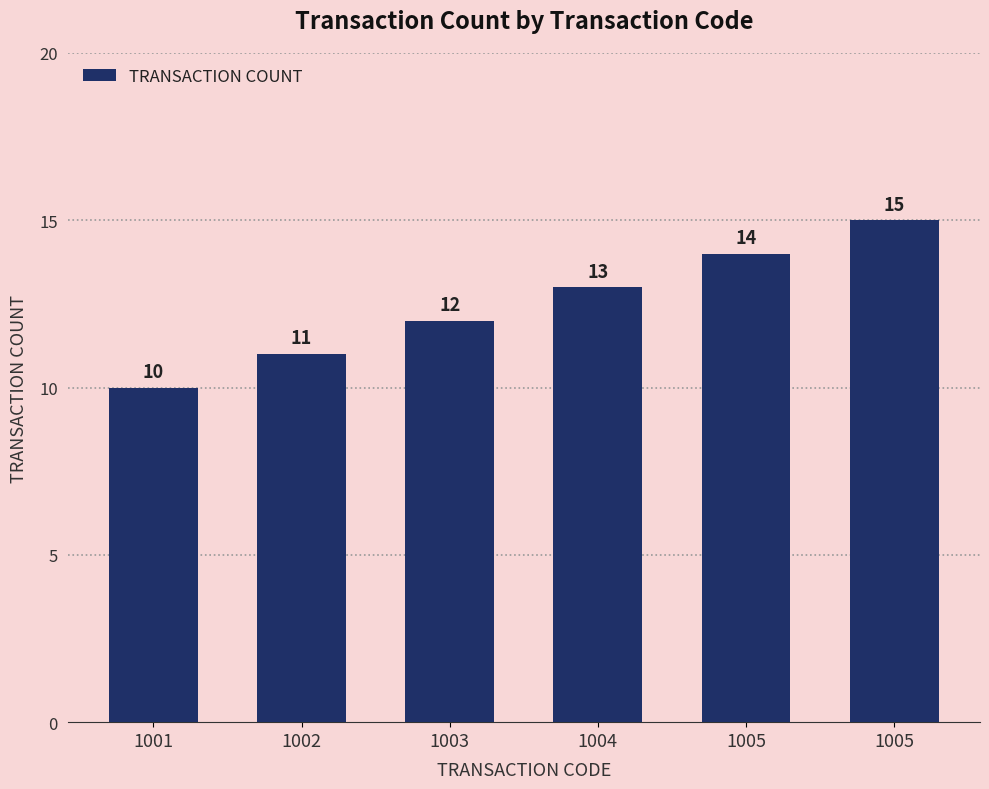

How many values are below 13?

3